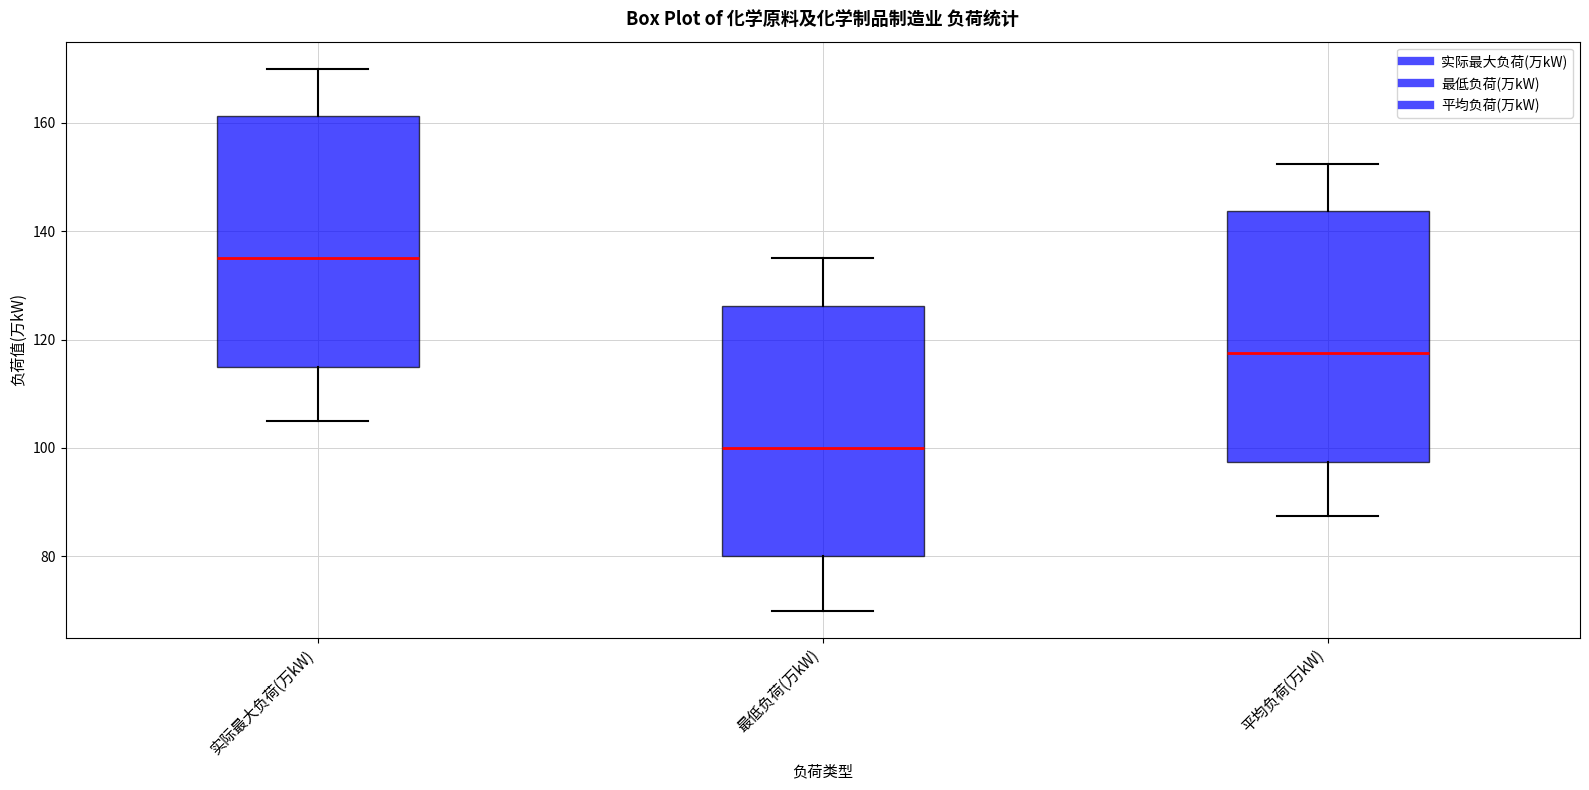

Reading left to right, read every box against the y-axis: the position of its median line, the range the box covers, and the ends of its whiskers. The values are not printed on the chart, so give them approximately, as read against the axis.

实际最大负荷(万kW): median 136, box 116 to 162, whiskers 106 to 170
最低负荷(万kW): median 100, box 80 to 126, whiskers 70 to 136
平均负荷(万kW): median 118, box 98 to 144, whiskers 88 to 152